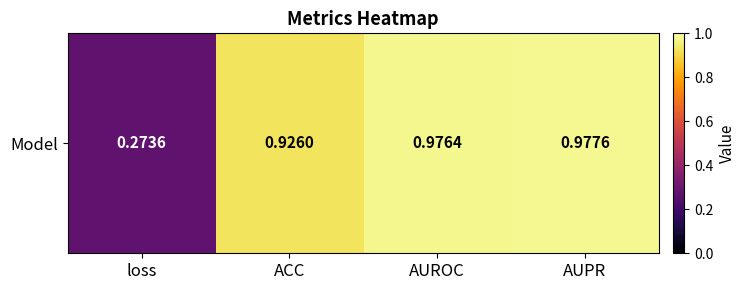

What is the sum of all values?

3.2